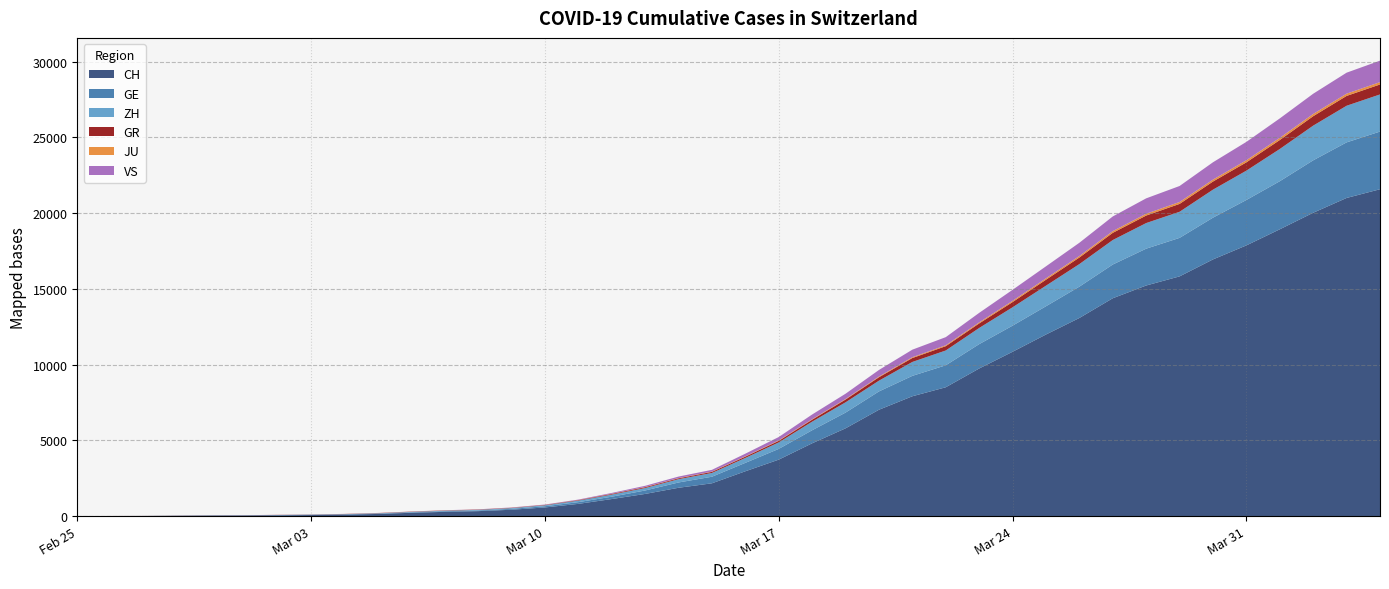

What is the sum of the VS values at 2020-03-29 and 2020-03-08?

1067